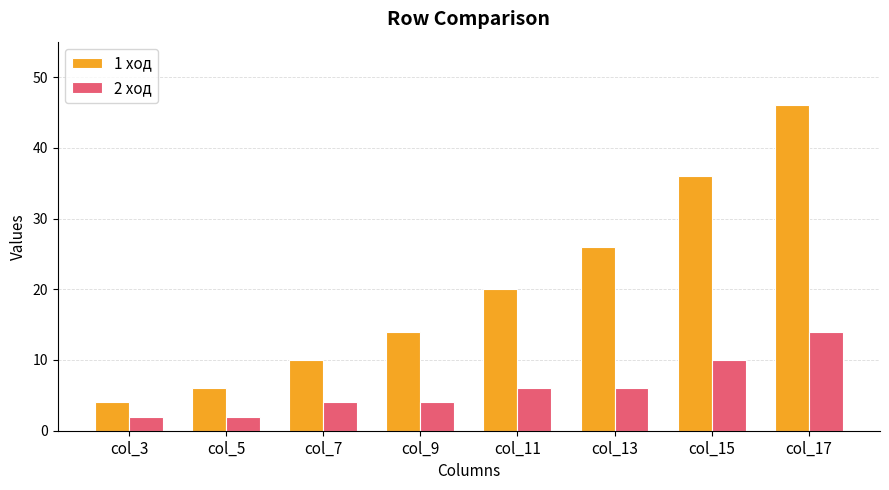

How many distinct data groups are displayed?

2